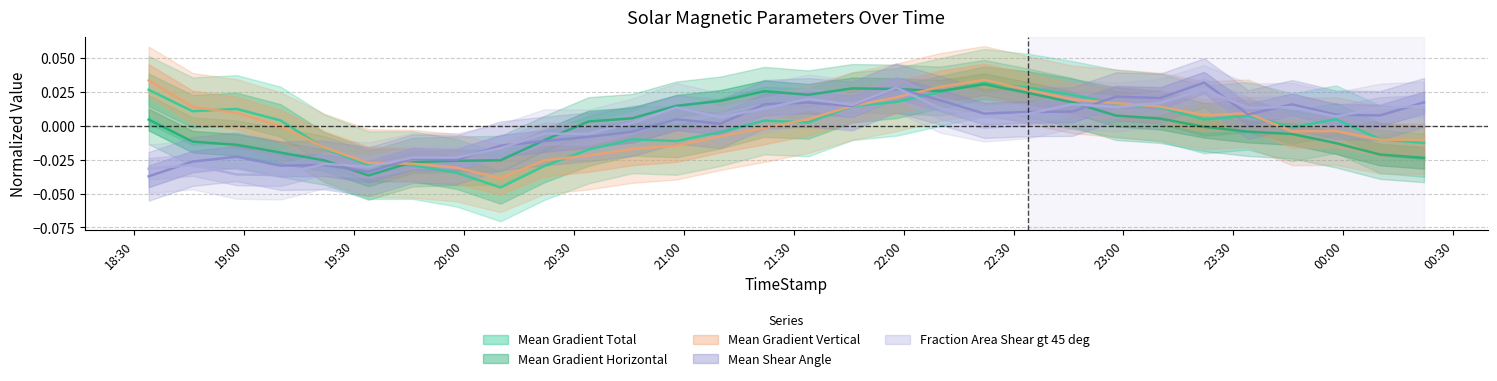

What are all the series names shown in the legend?

Mean Gradient Total, Mean Gradient Horizontal, Mean Gradient Vertical, Mean Shear Angle, Fraction Area Shear gt 45 deg